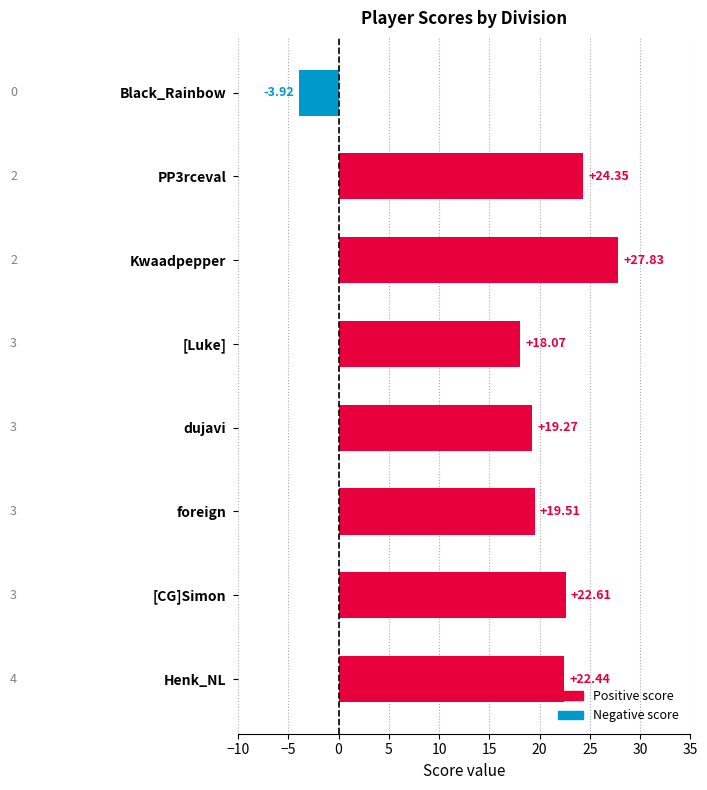

Which label corresponds to the smallest value in the chart?

Black_Rainbow